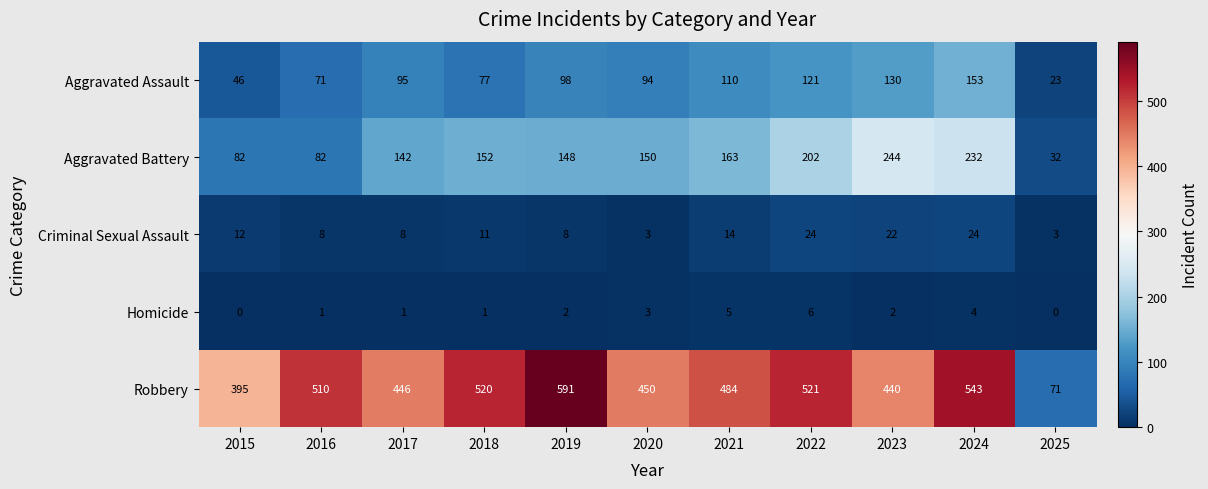

Which series has the largest range (max minus min)?

Robbery